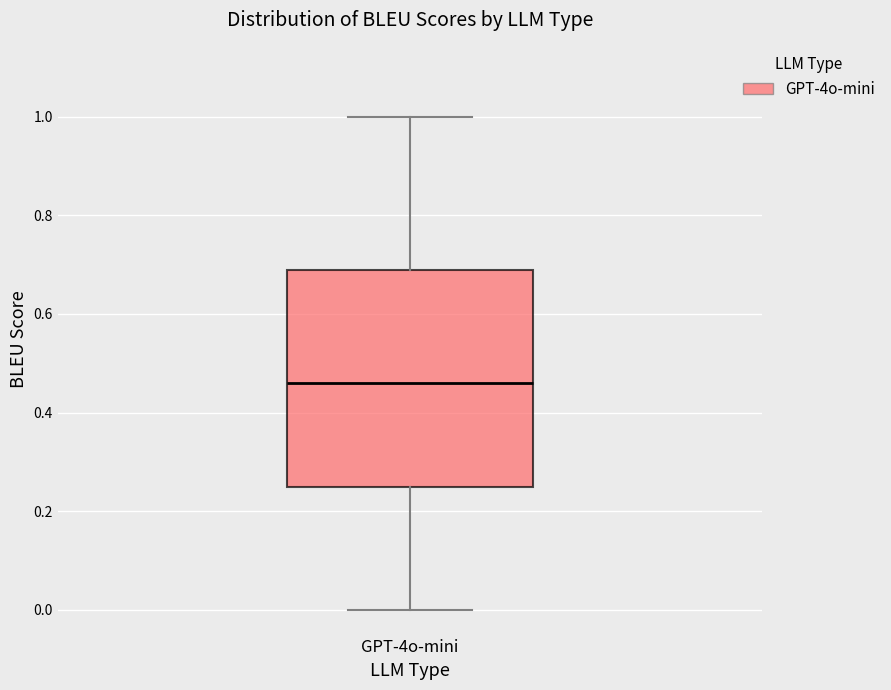

Transcribe this box plot: give where the median line is, the range the box spans, and where the two whiskers end, as read against the y-axis. The values are not printed on the chart, so give them approximately, as read against the axis.

median 0.46, box 0.24 to 0.68, whiskers 0.00 to 1.00